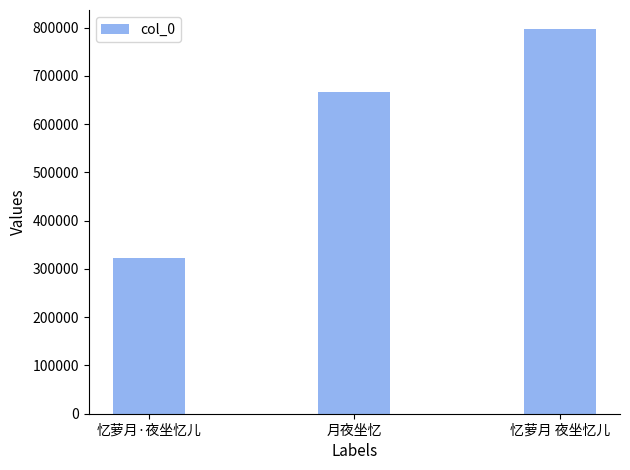

What is the sum of the values at 月夜坐忆 and 忆萝月·夜坐忆儿?

988573